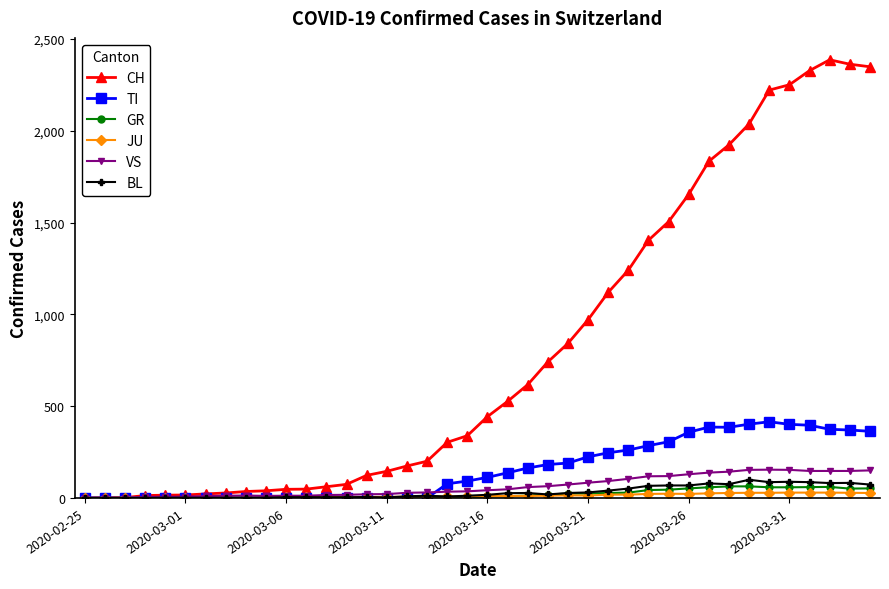

What is the highest value of the BL series?

99